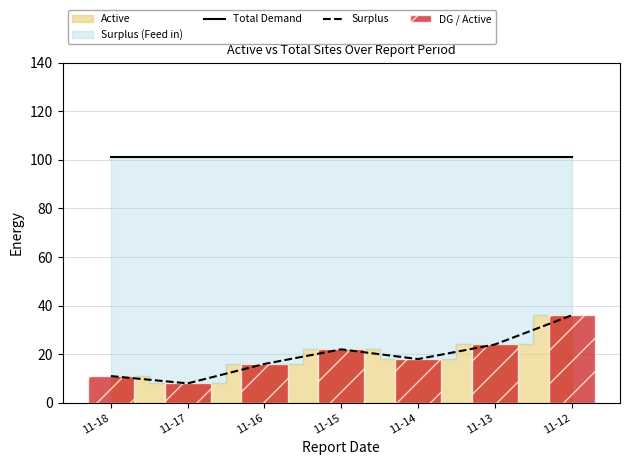

Reading right to left, list all the values displayed in this chart.

Total Demand: 11-12=101	11-13=101	11-14=101	11-15=101	11-16=101	11-17=101	11-18=101
Surplus: 11-12=36	11-13=24	11-14=18	11-15=22	11-16=16	11-17=8	11-18=11
DG / Active: 11-12=36	11-13=24	11-14=18	11-15=22	11-16=16	11-17=8	11-18=11